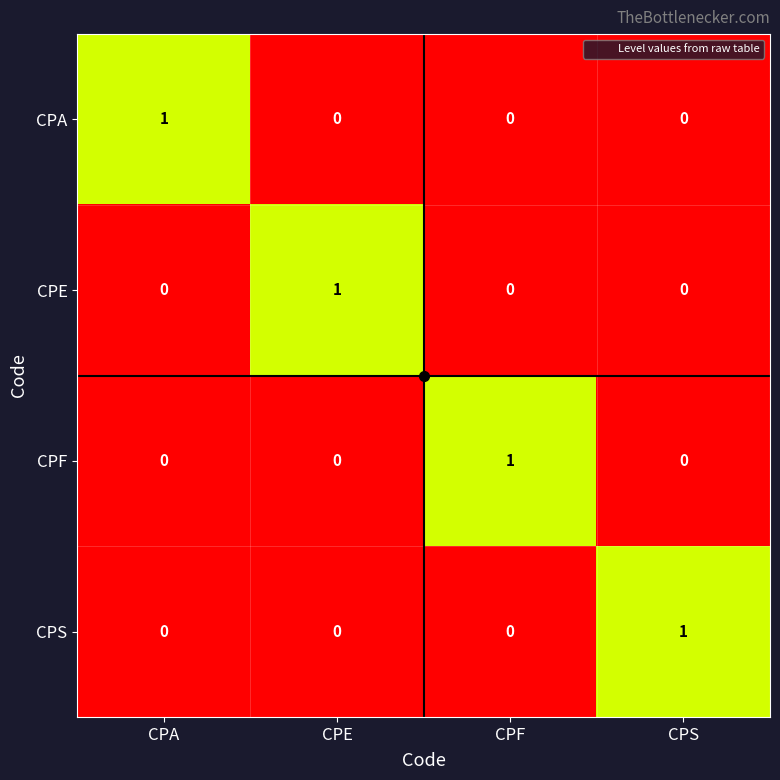

How many CPS values are between 0 and 1?

4